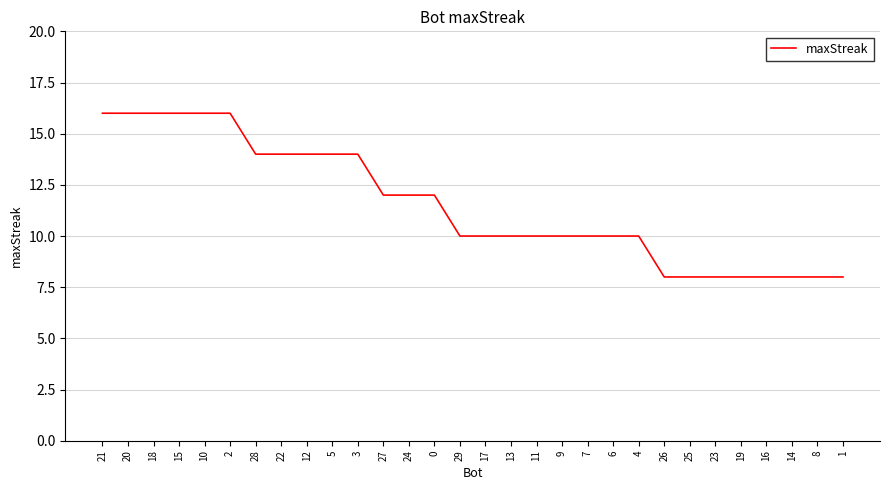

Read the value at 2.

16